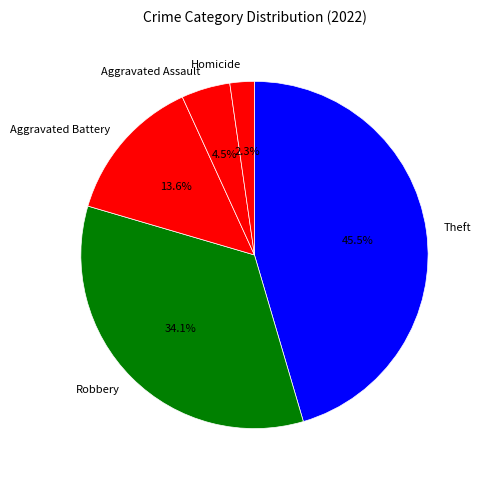

To the nearest percent, what portion does Homicide represent?

2%